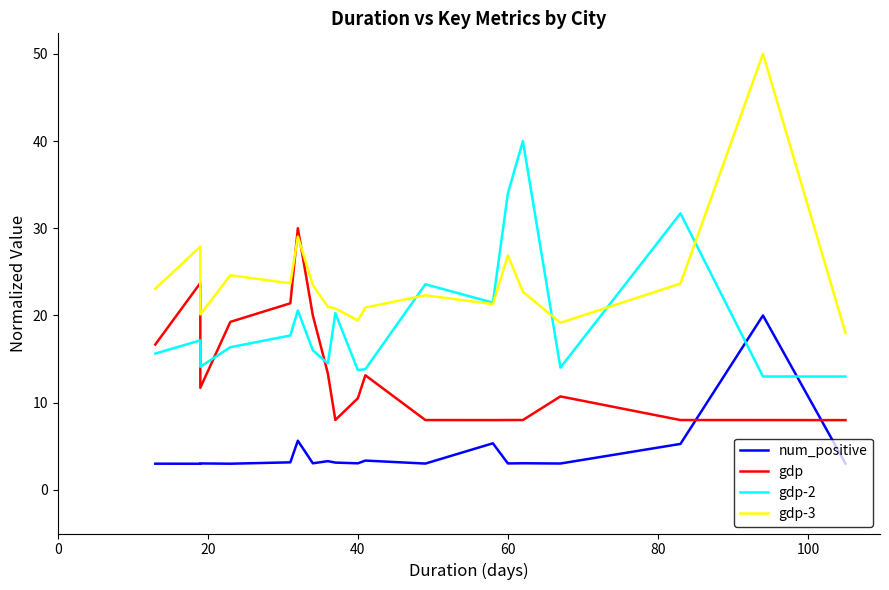

How many values in the num_positive series exceed 3?

18